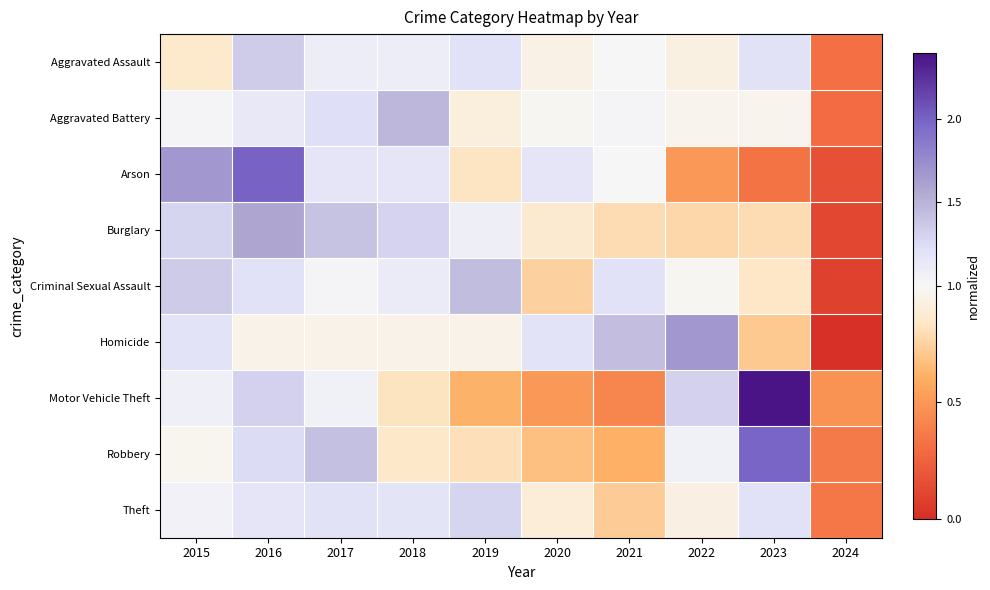

At which category does the chart reach its peak across all series?

2023